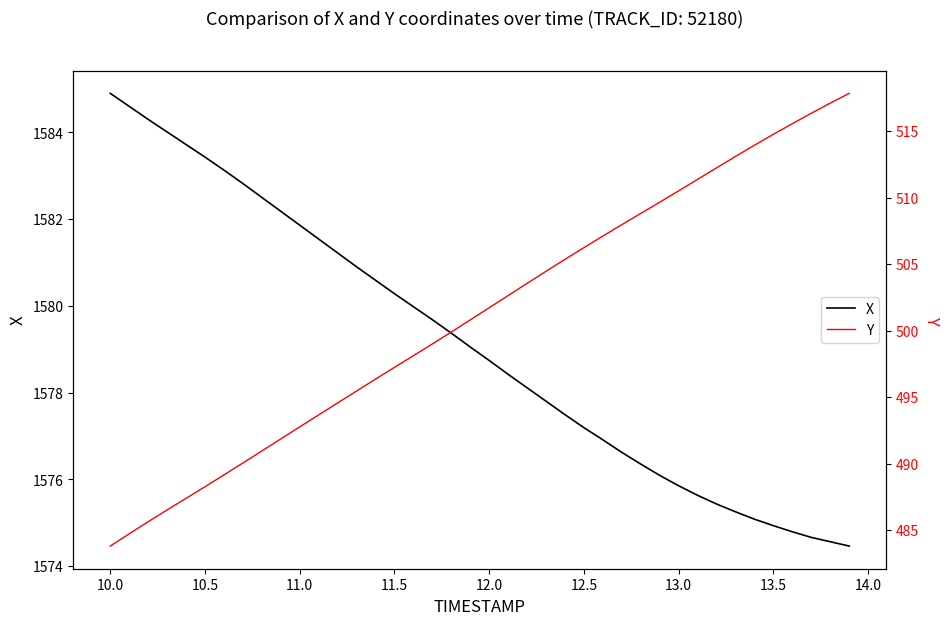

What is the maximum value for X?

1584.9